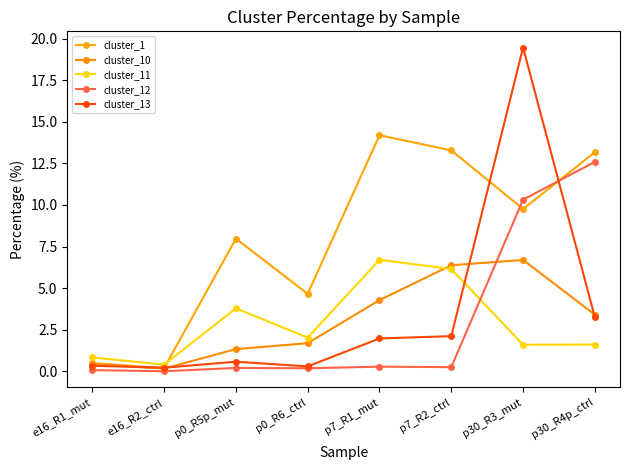

Does the chart display data point markers on the line(s)?

Yes